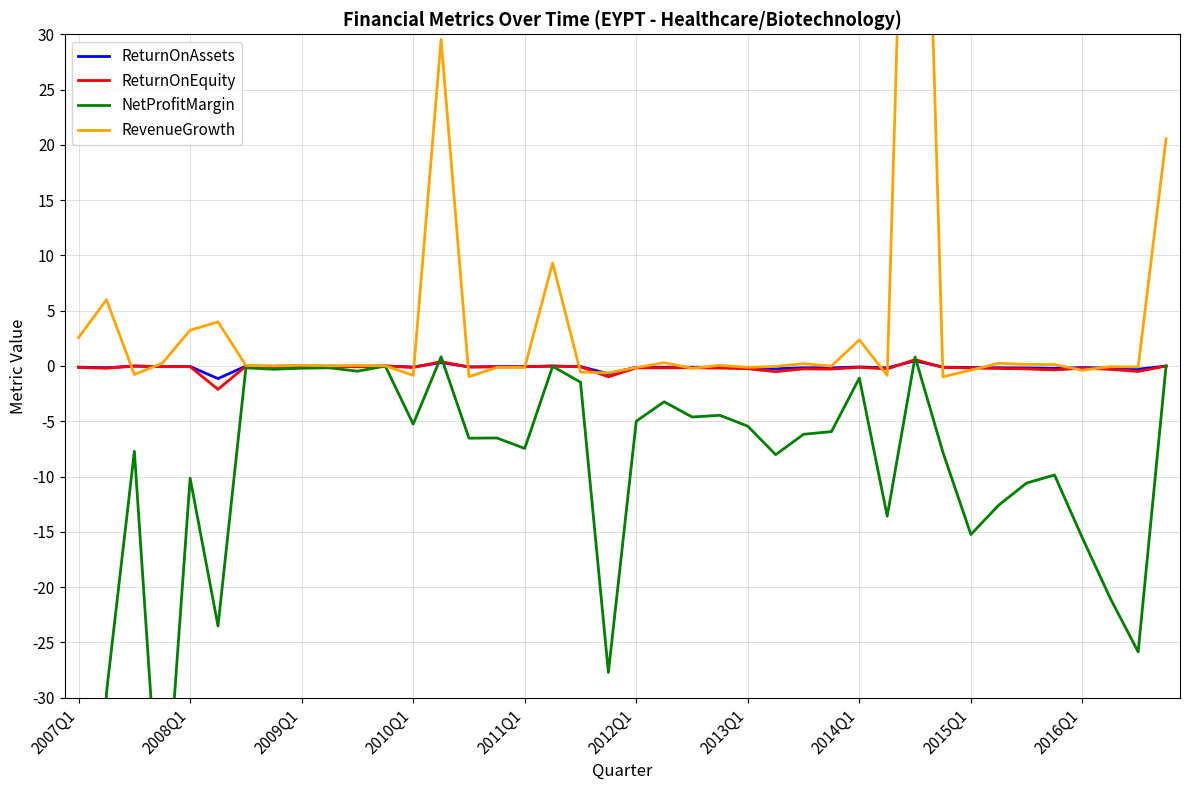

What are all the series names shown in the legend?

ReturnOnAssets, ReturnOnEquity, NetProfitMargin, RevenueGrowth